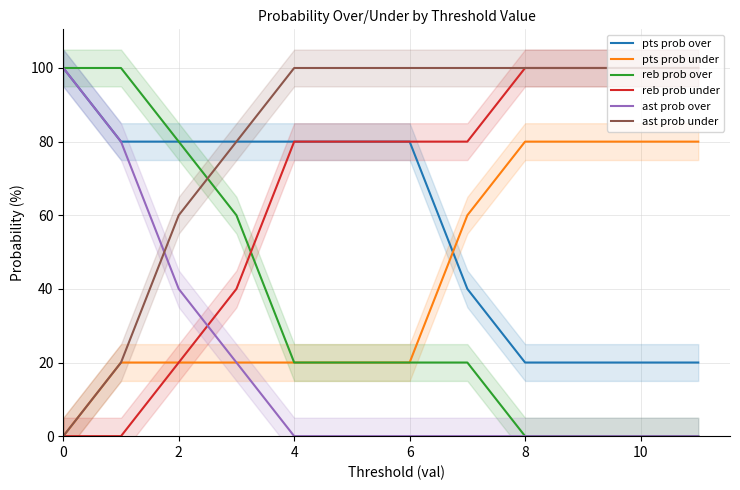

Which series has the largest range (max minus min)?

reb prob over